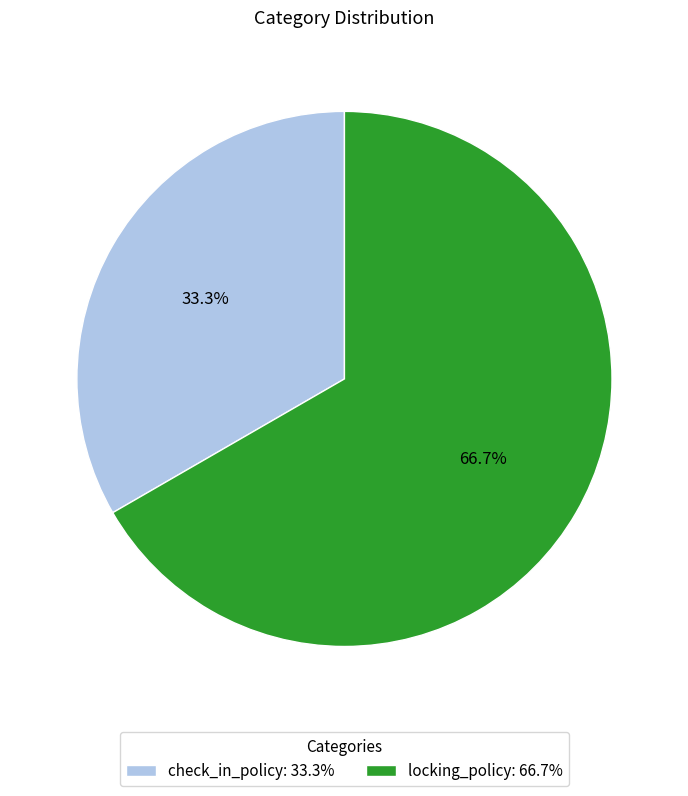

How many segments does this pie chart have?

2